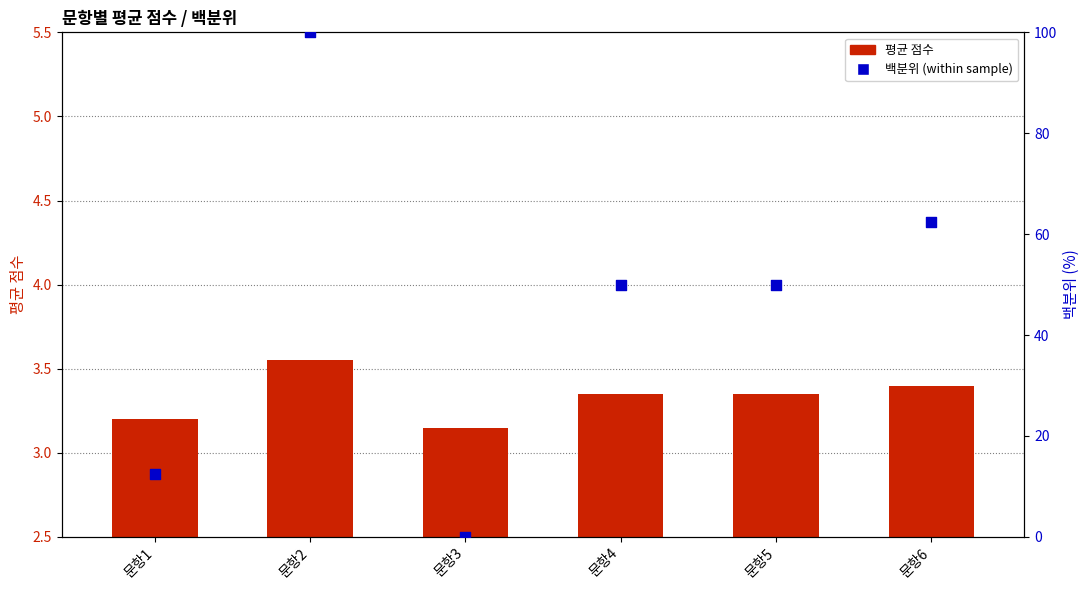

Which series has the widest spread of Y values?

백분위 (within sample)